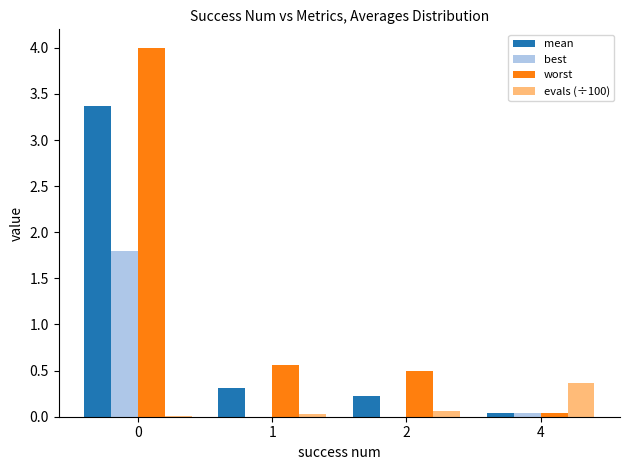

What is the greatest value displayed?

4.0